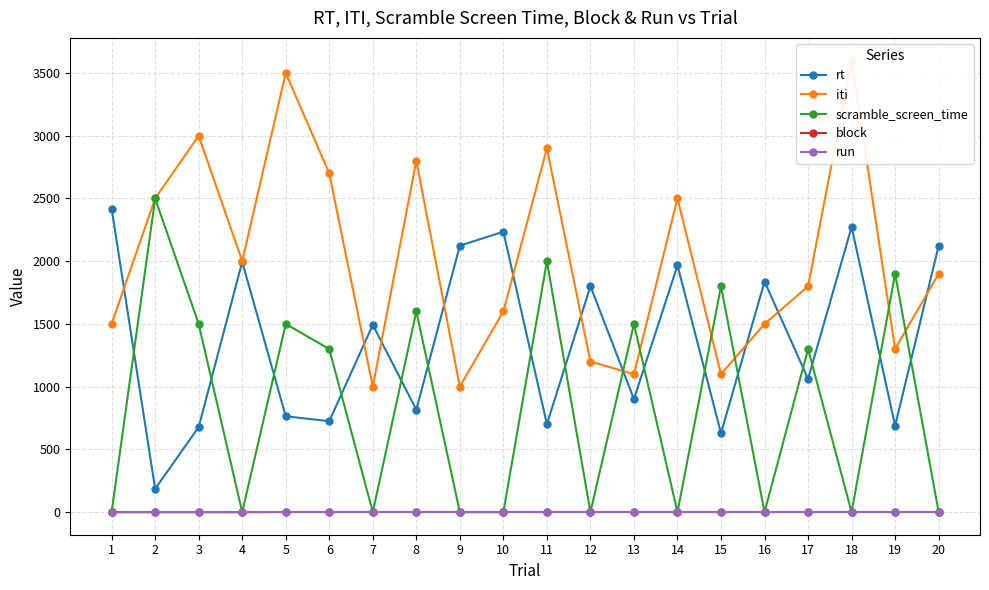

True or false: iti has a value of 841 at 5.

False